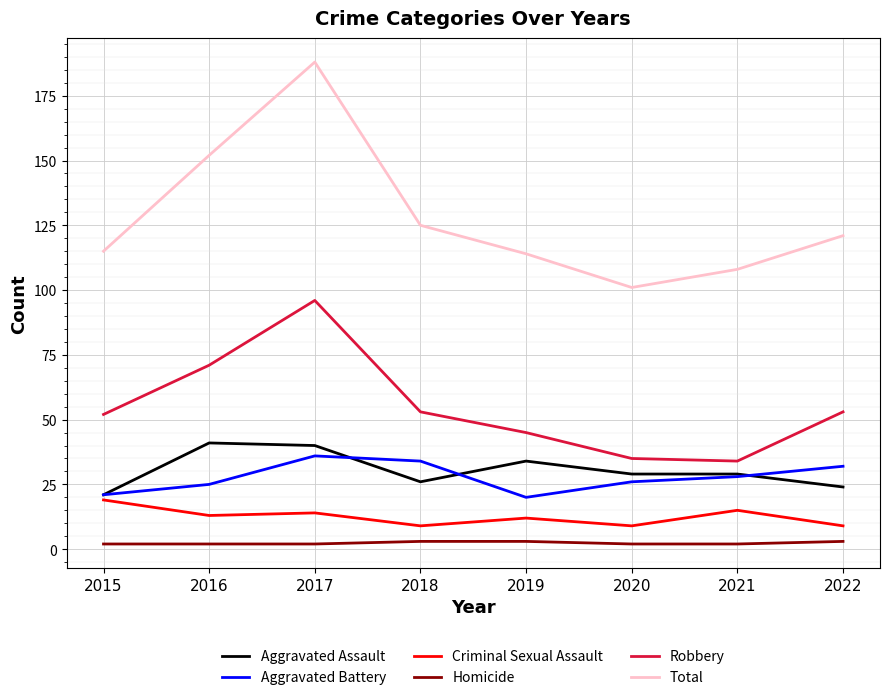

True or false: Robbery and Homicide cross at least once.

False